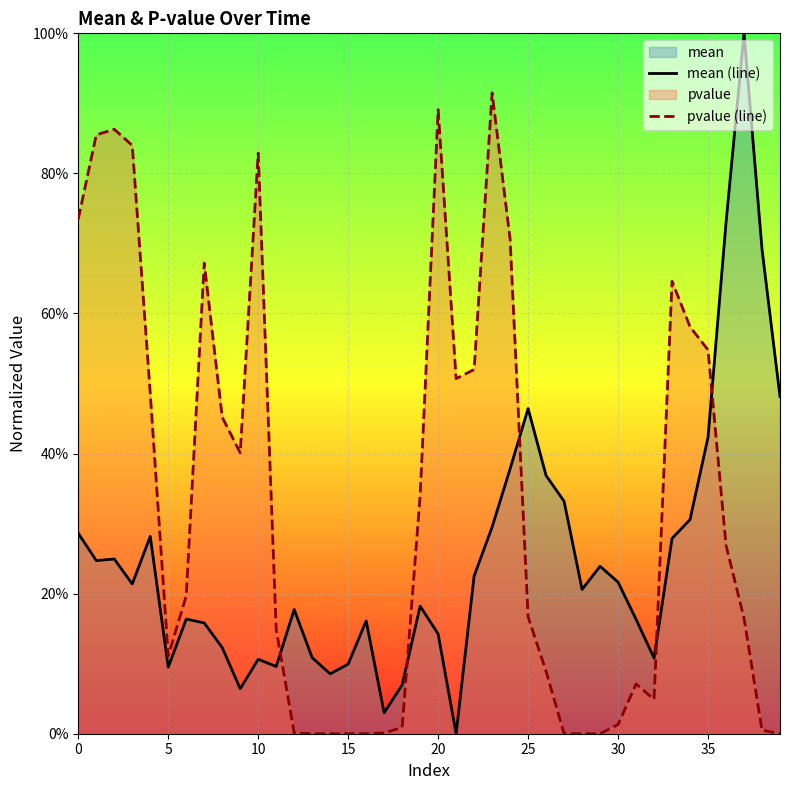

How many lines are shown in the chart?

2